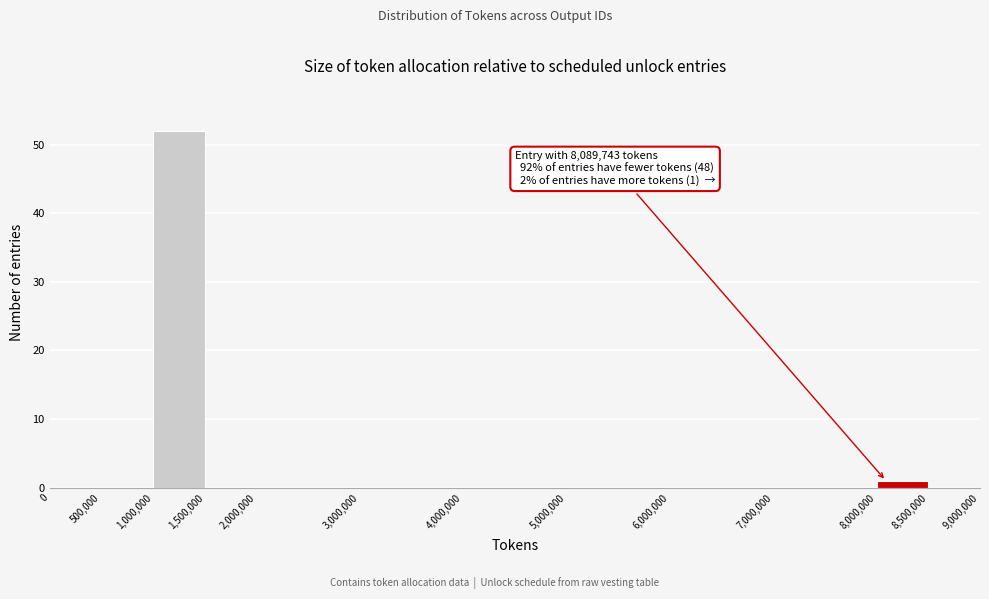

Which range on the x-axis has the tallest bar?

1,000,000 to 1,500,000